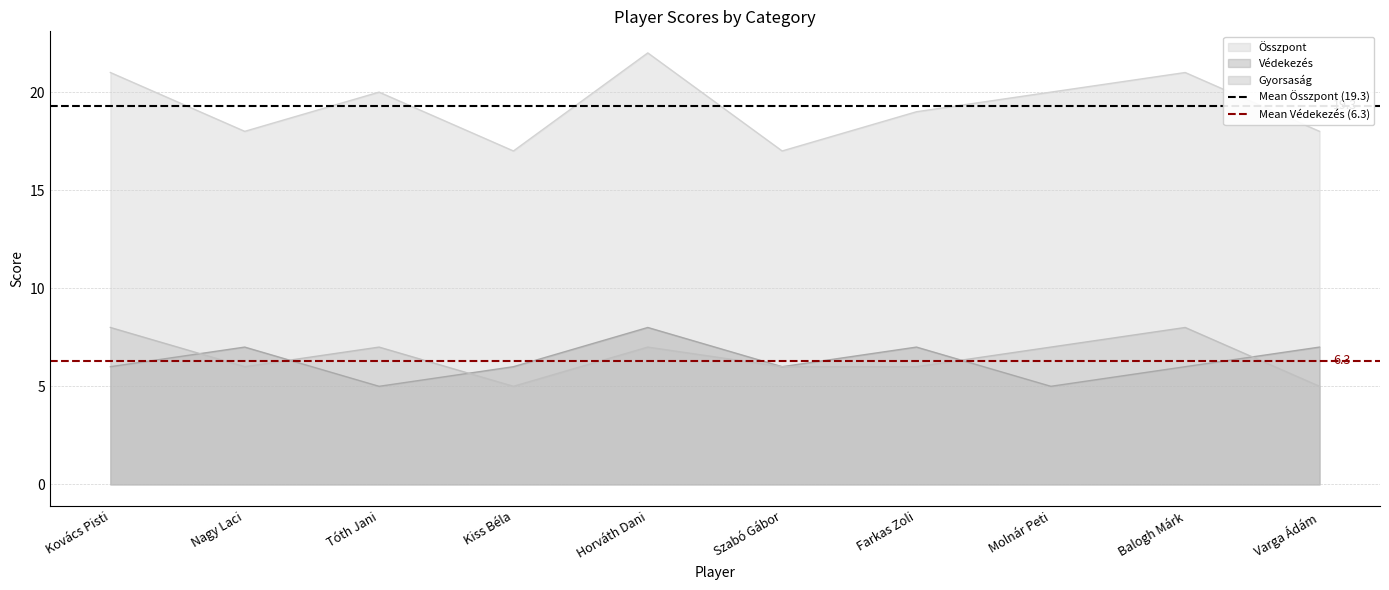

How many lines are shown in the chart?

2